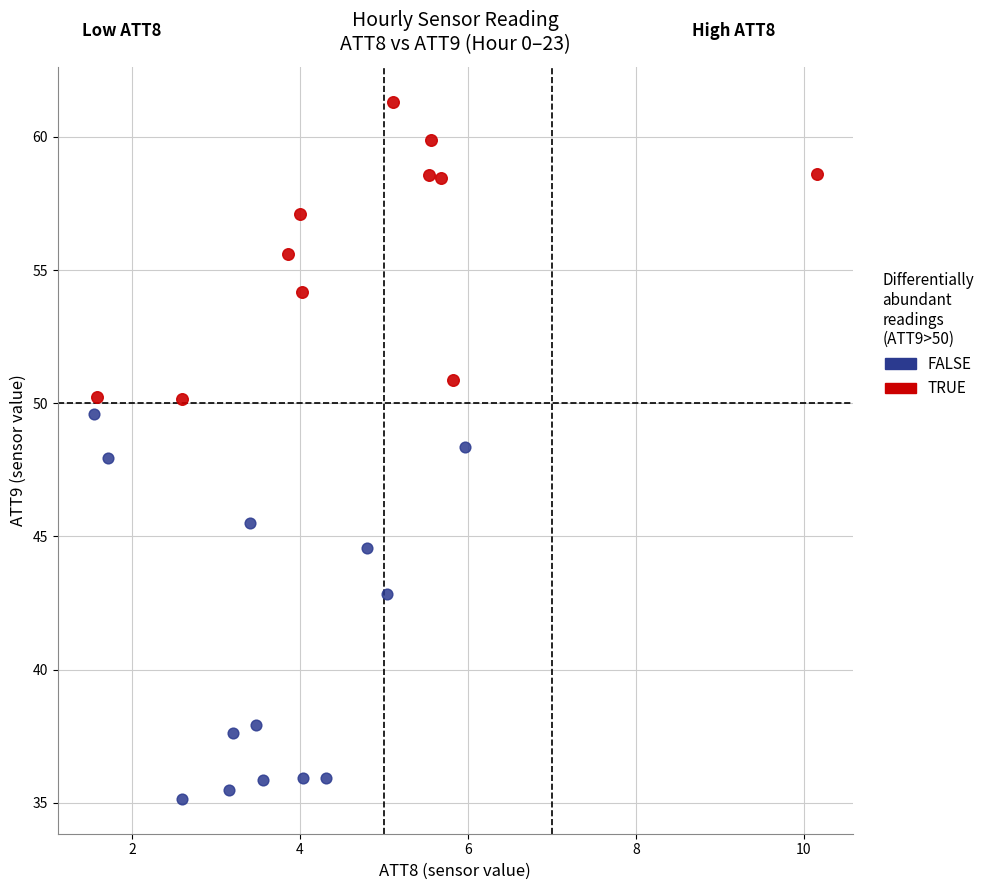

Which series has the widest spread of Y values?

FALSE